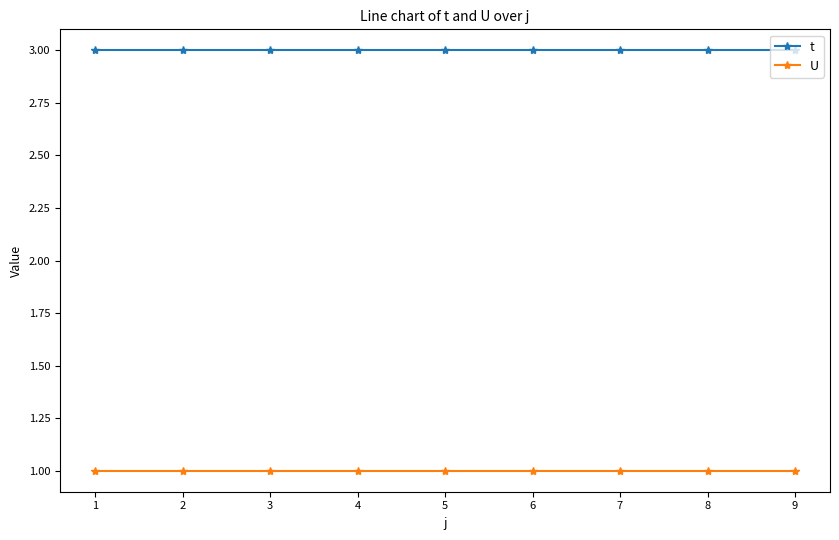

True or false: U and t intersect in this chart.

False